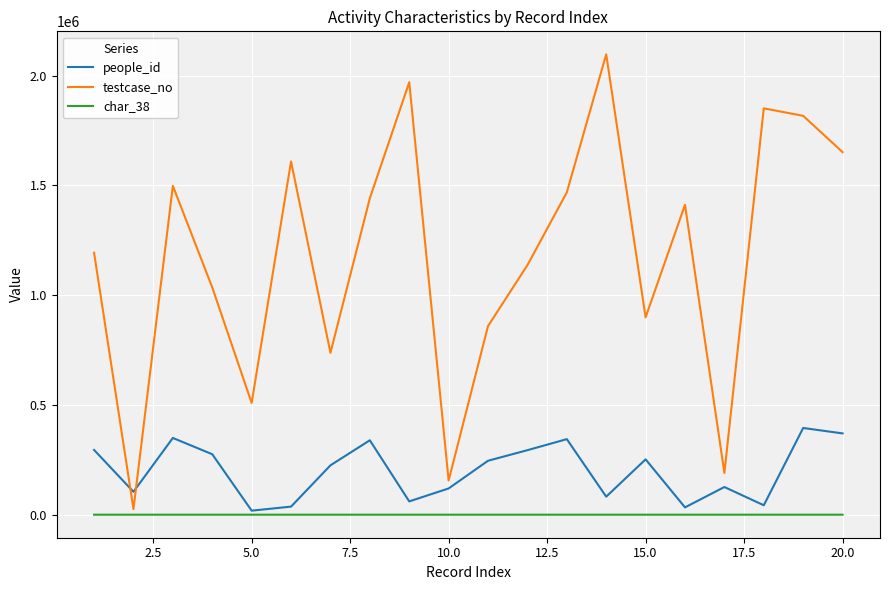

What is the difference between the maximum and minimum values in the people_id series?

376518